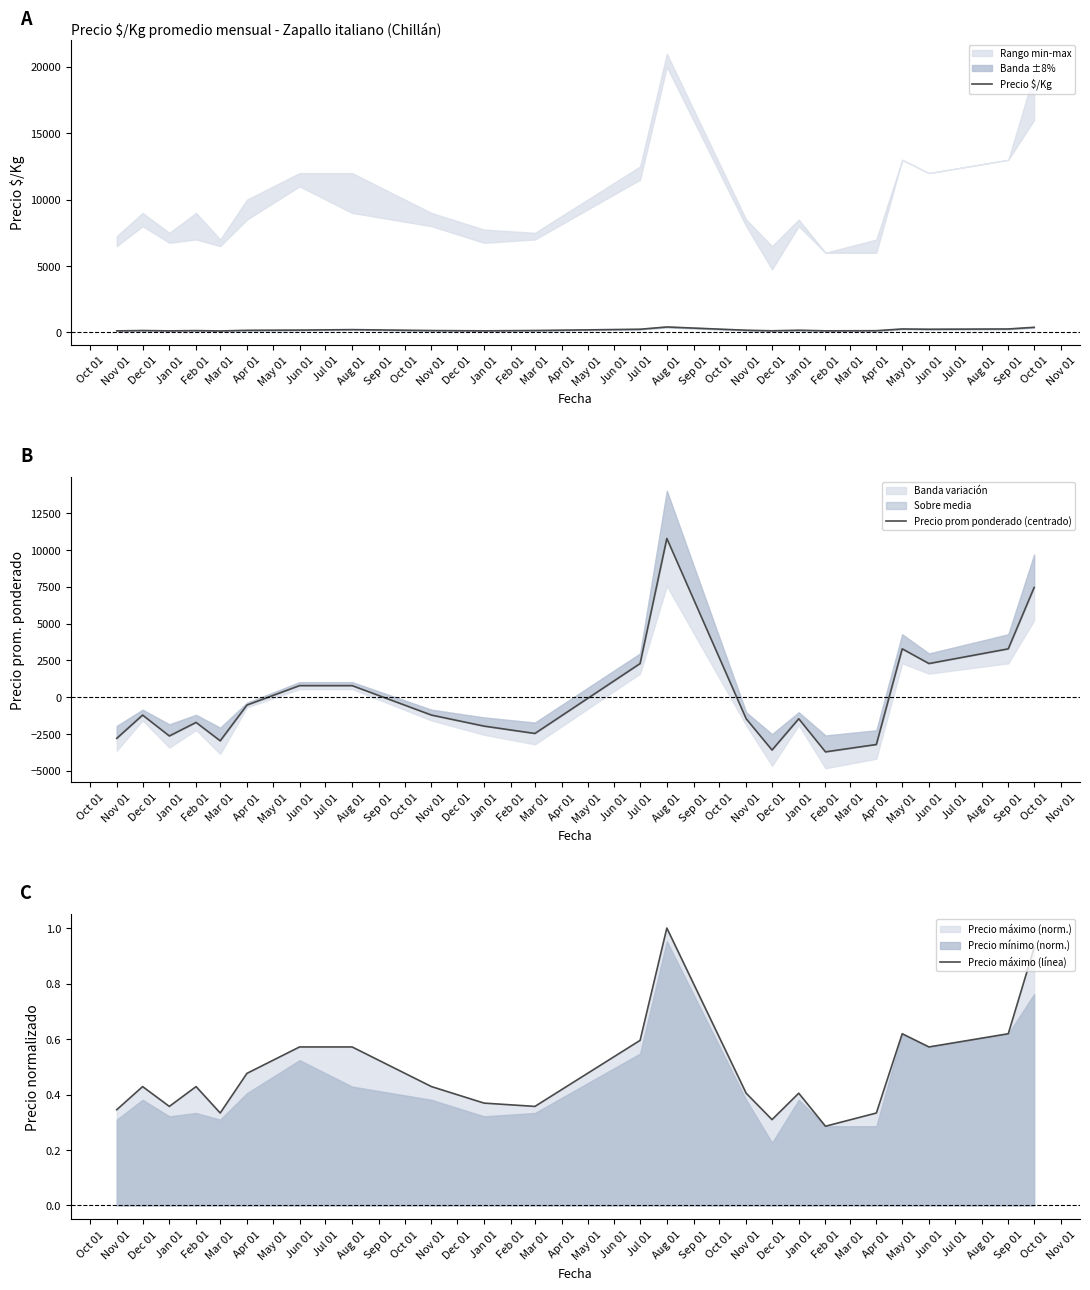

Where do Precio máximo (línea) and Precio prom ponderado (centrado) first cross each other?

Apr 01 and Jun 01